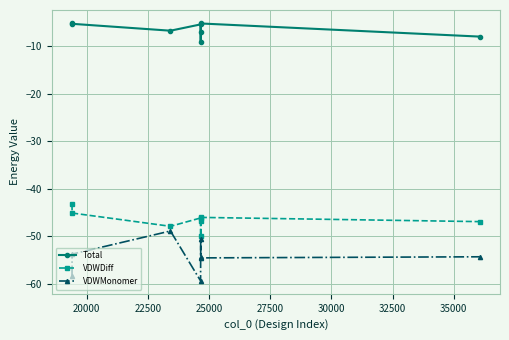

Which series has the widest spread of values?

VDWMonomer